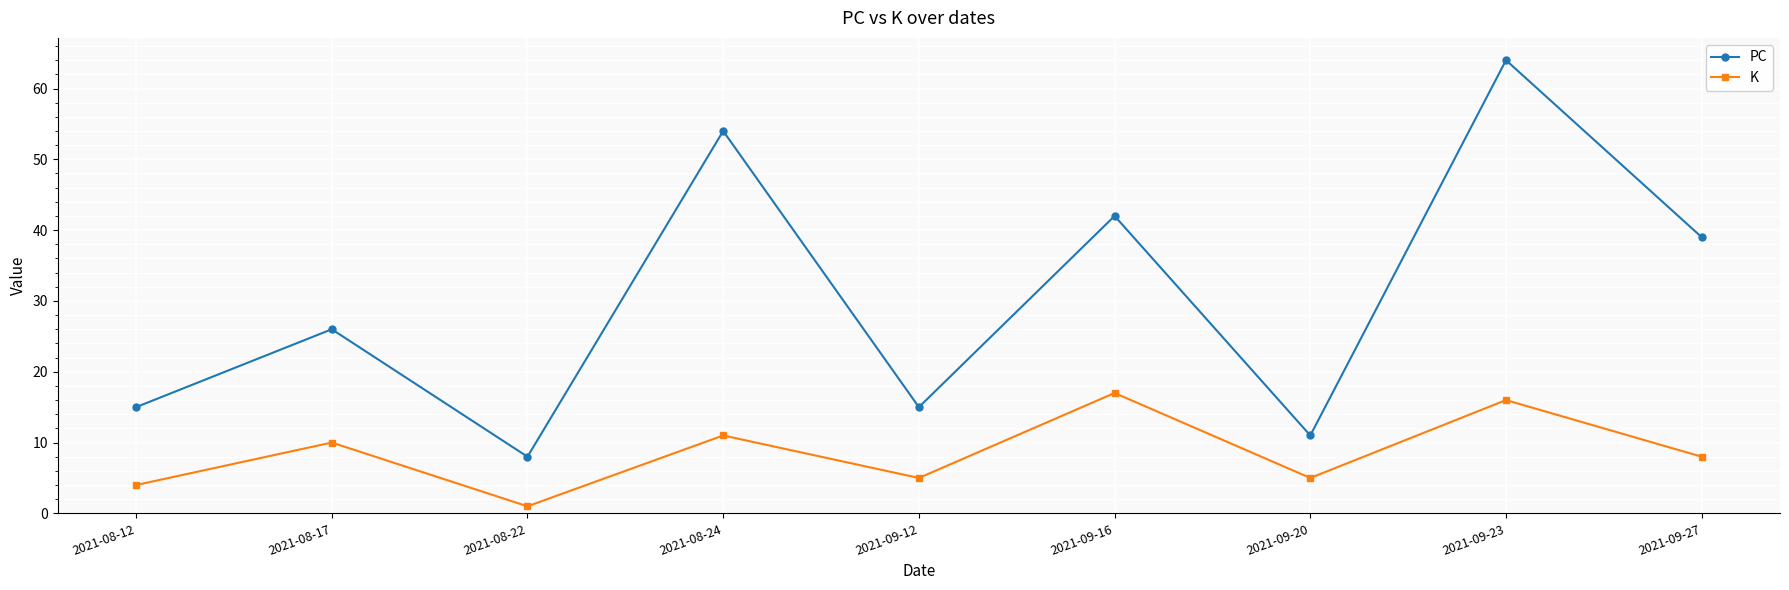

Between 2021-09-12 and 2021-09-16, which series saw the biggest shift?

PC